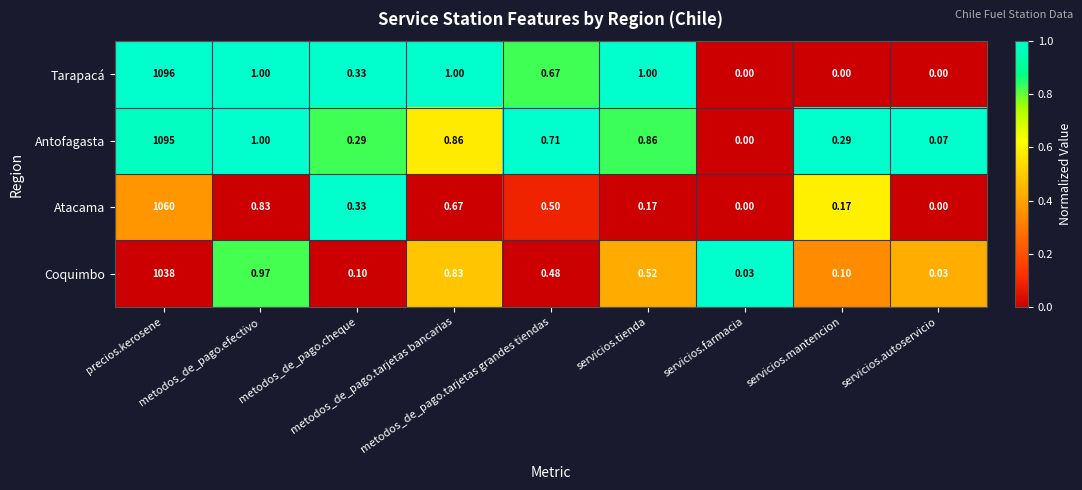

Which series has the largest range (max minus min)?

Tarapacá